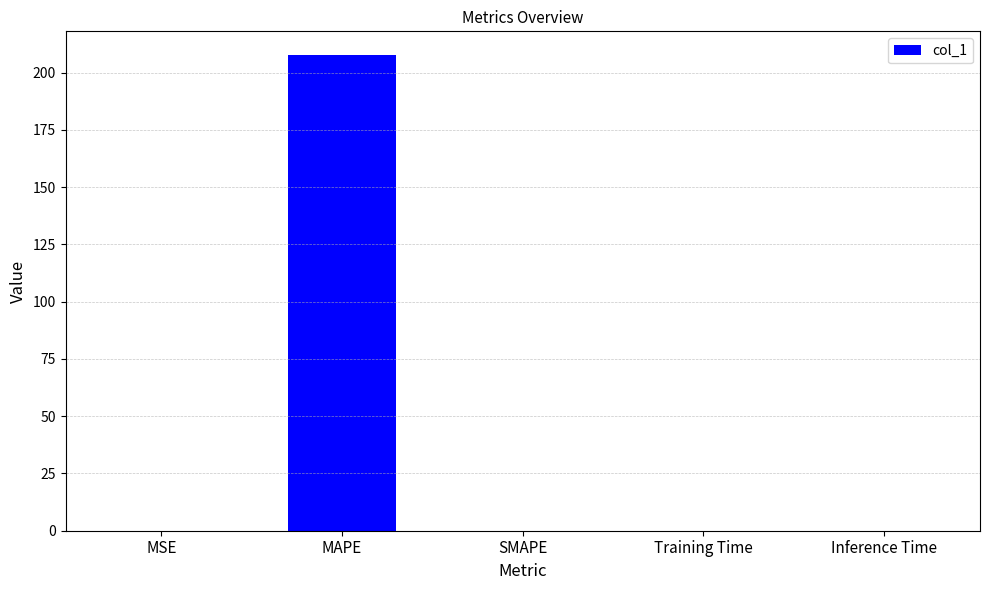

What is the sum of all values?

207.7